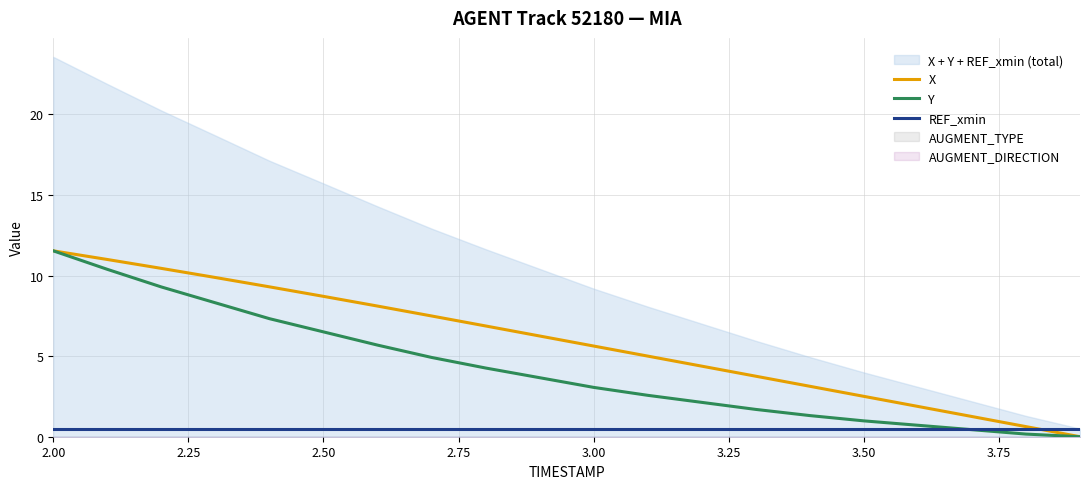

Which series ends up on top after the final intersection of Y and REF_xmin?

REF_xmin